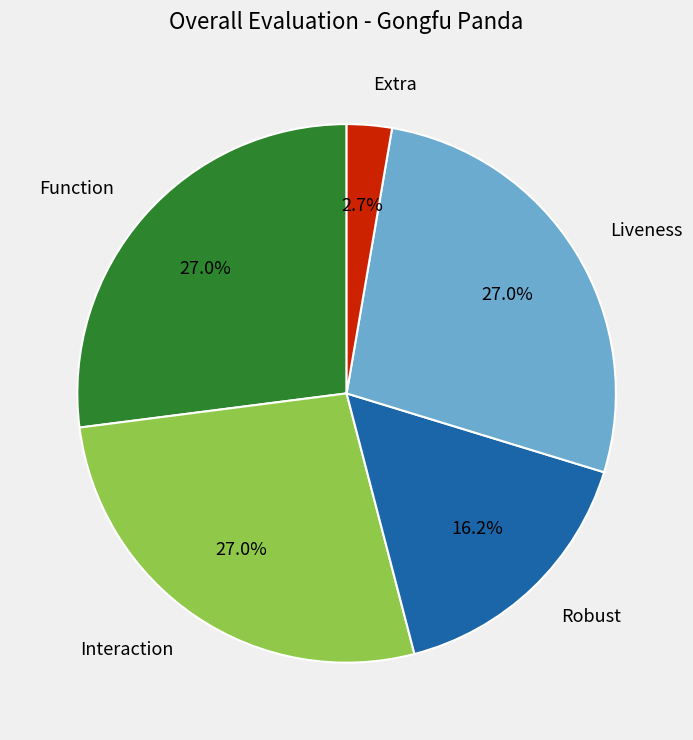

Which has a higher value, Function or Extra?

Function